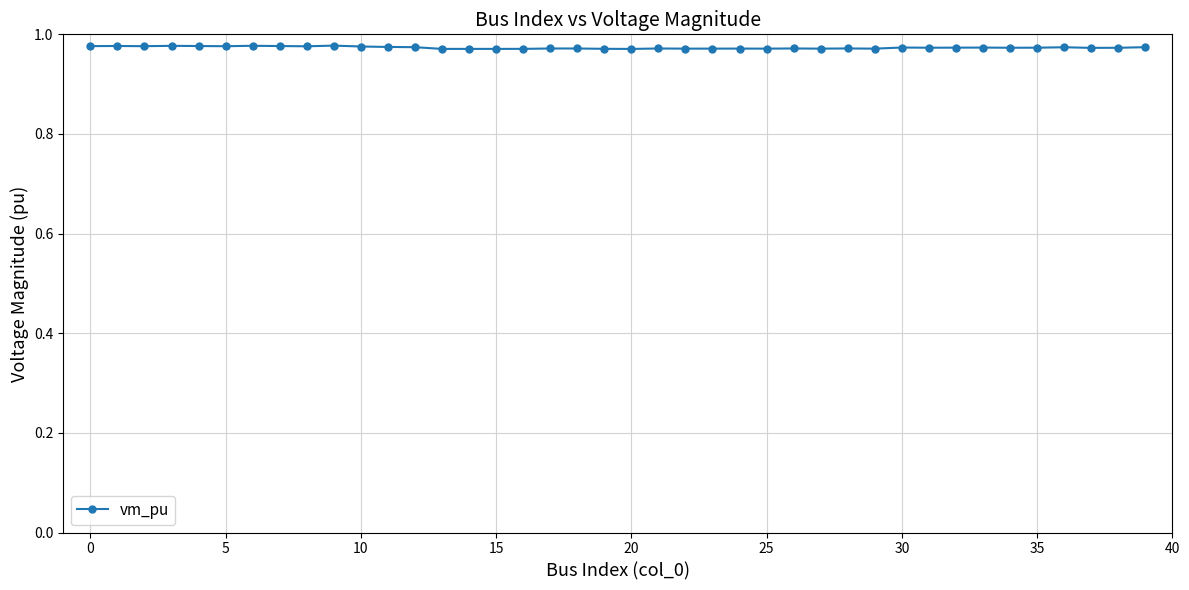

True or false: the data has more than 2 interior local peaks.

True